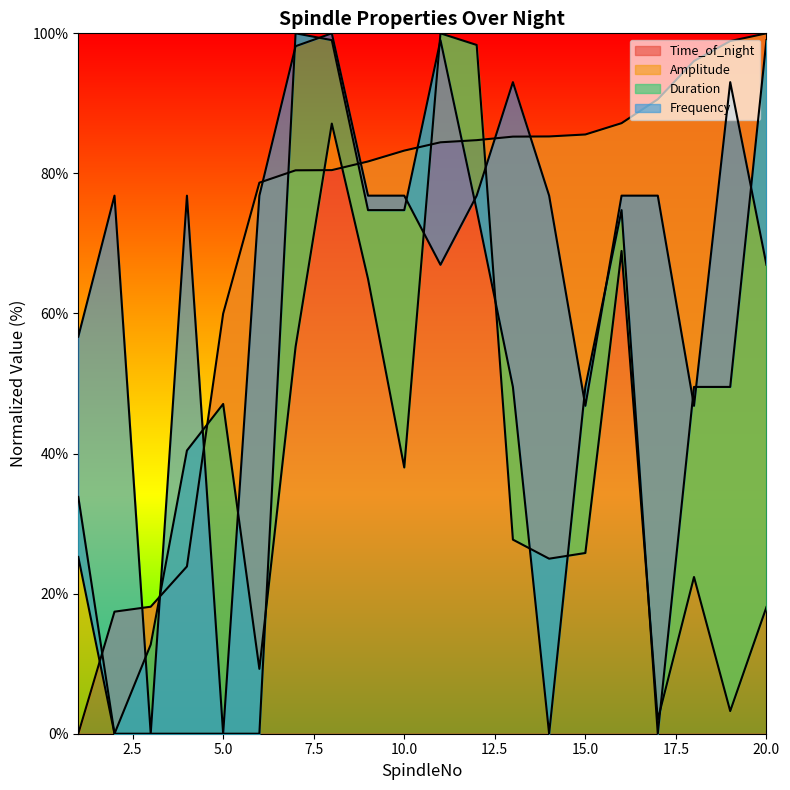

What is the difference between the second highest and minimum values in the Time_of_night series?

98.9